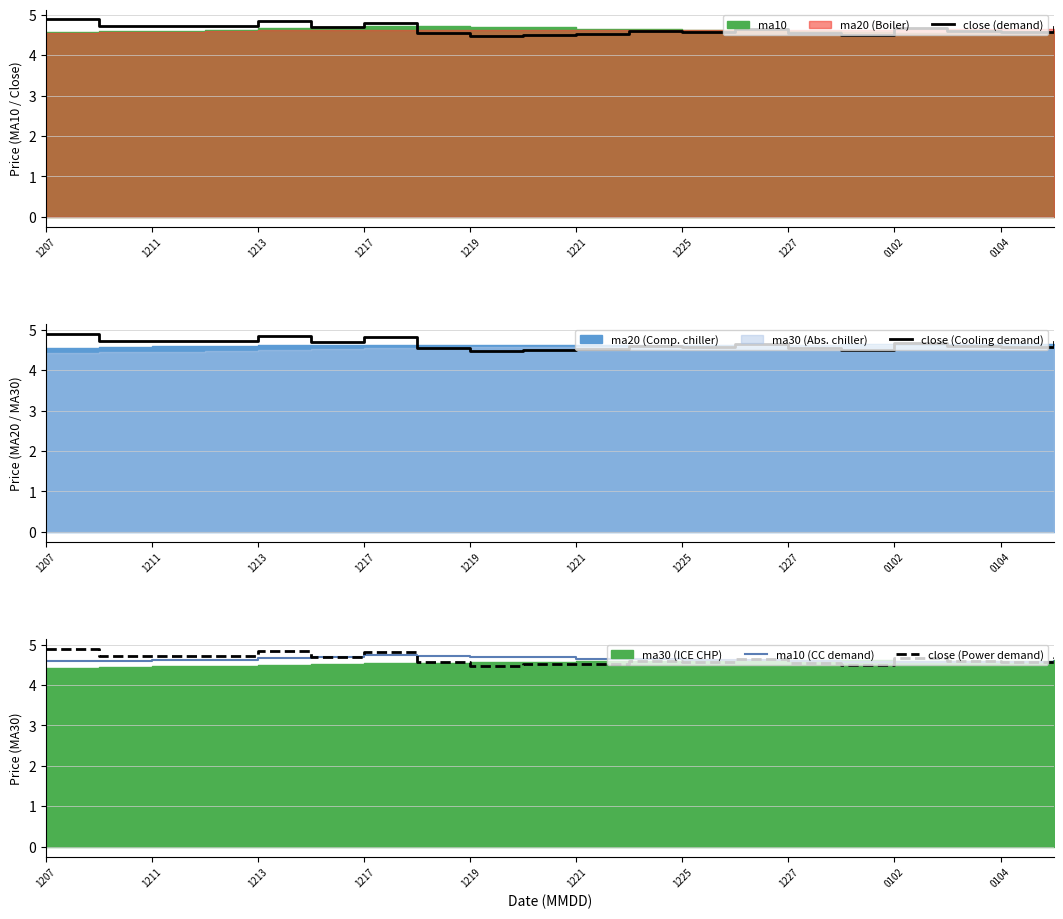

Is it true that close (Power demand) equals 3.0 at 0104?

False